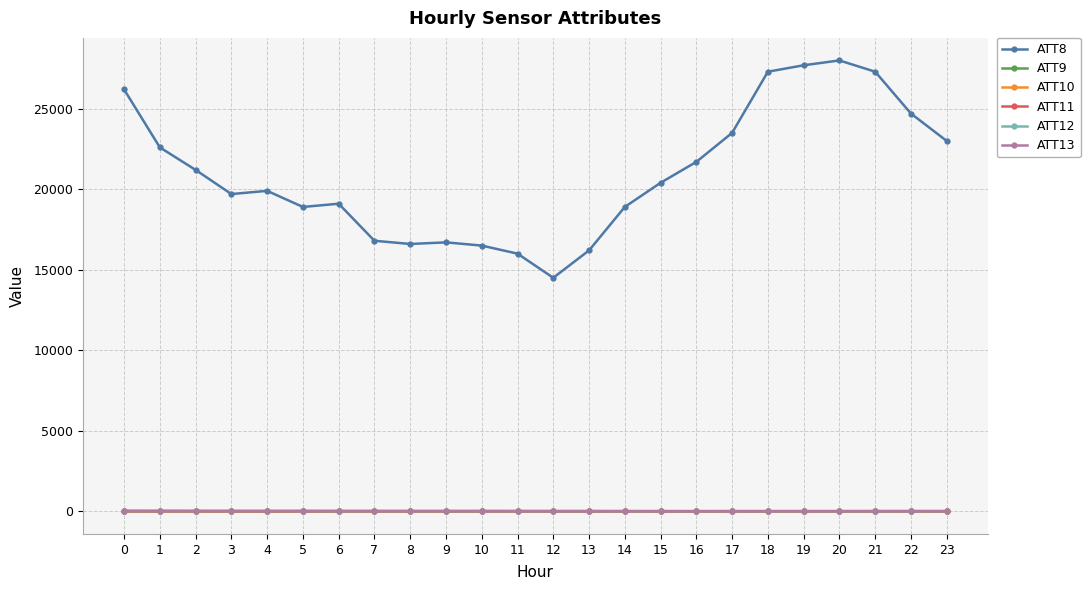

Is the value of ATT9 at 2 greater than the value of ATT12 at 8?

No